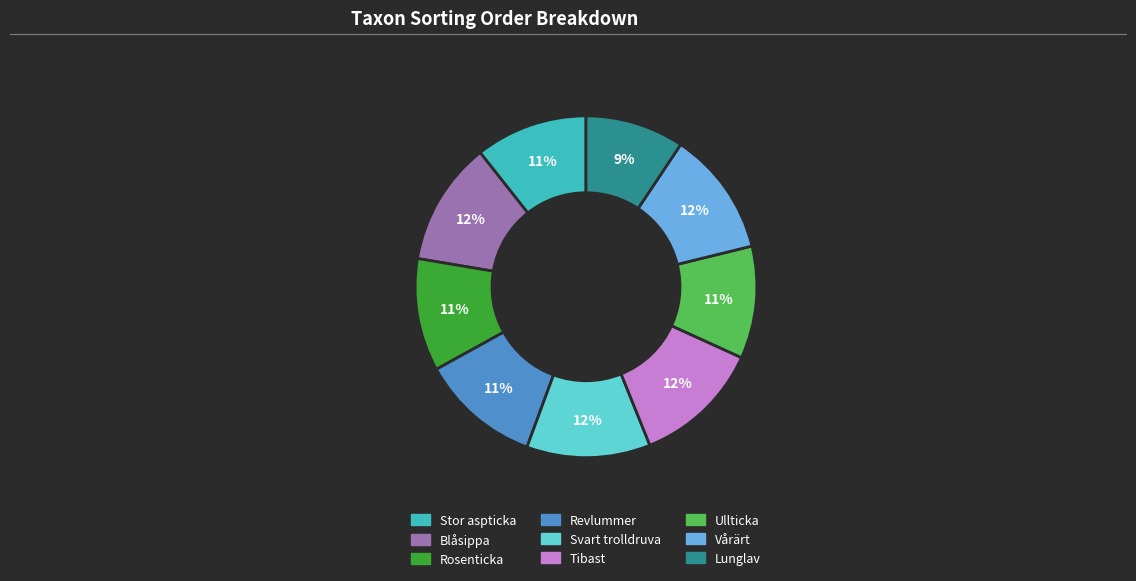

How many slices are in this pie chart?

9